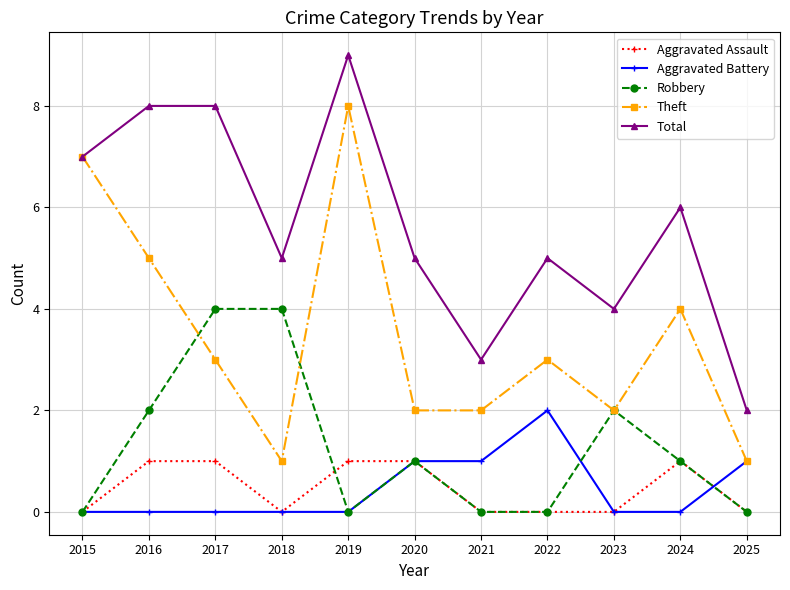

List the series in order of their peak value, highest first.

Total, Theft, Robbery, Aggravated Battery, Aggravated Assault